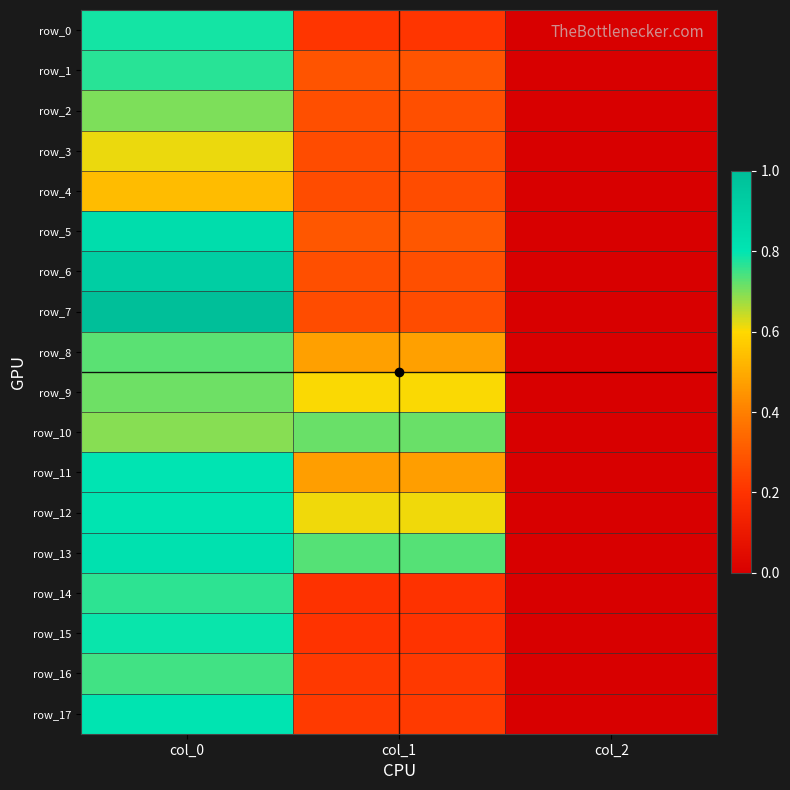

Is the value of row_10 at col_0 greater than the value of row_17 at col_2?

Yes